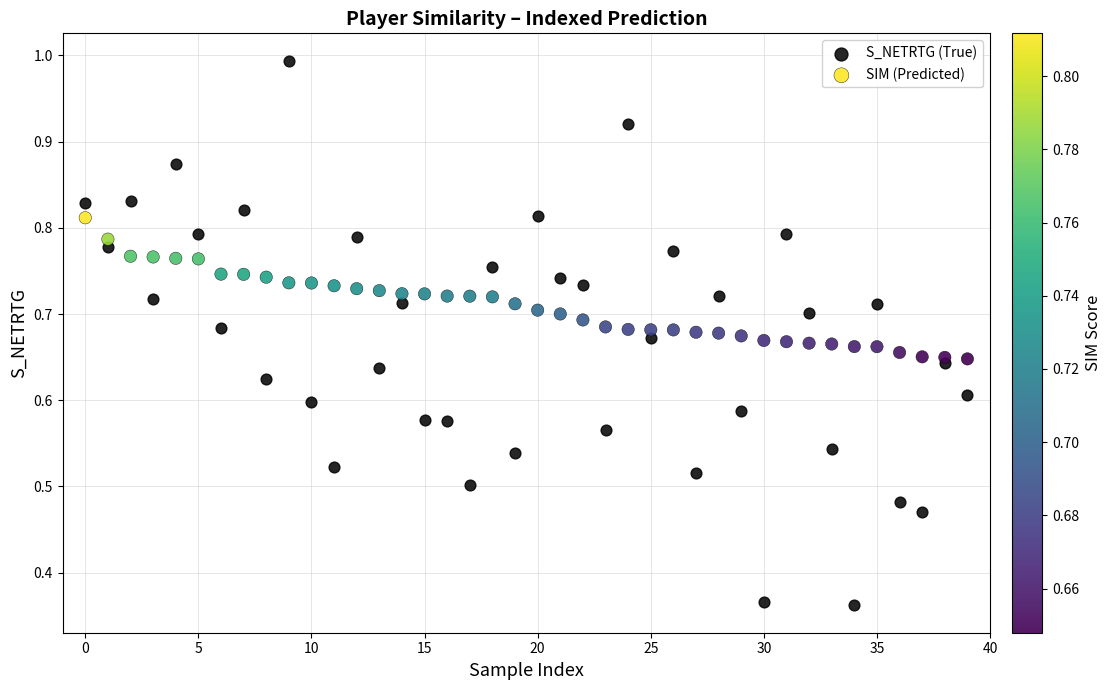

Which series has the widest spread of Y values?

S_NETRTG (True)